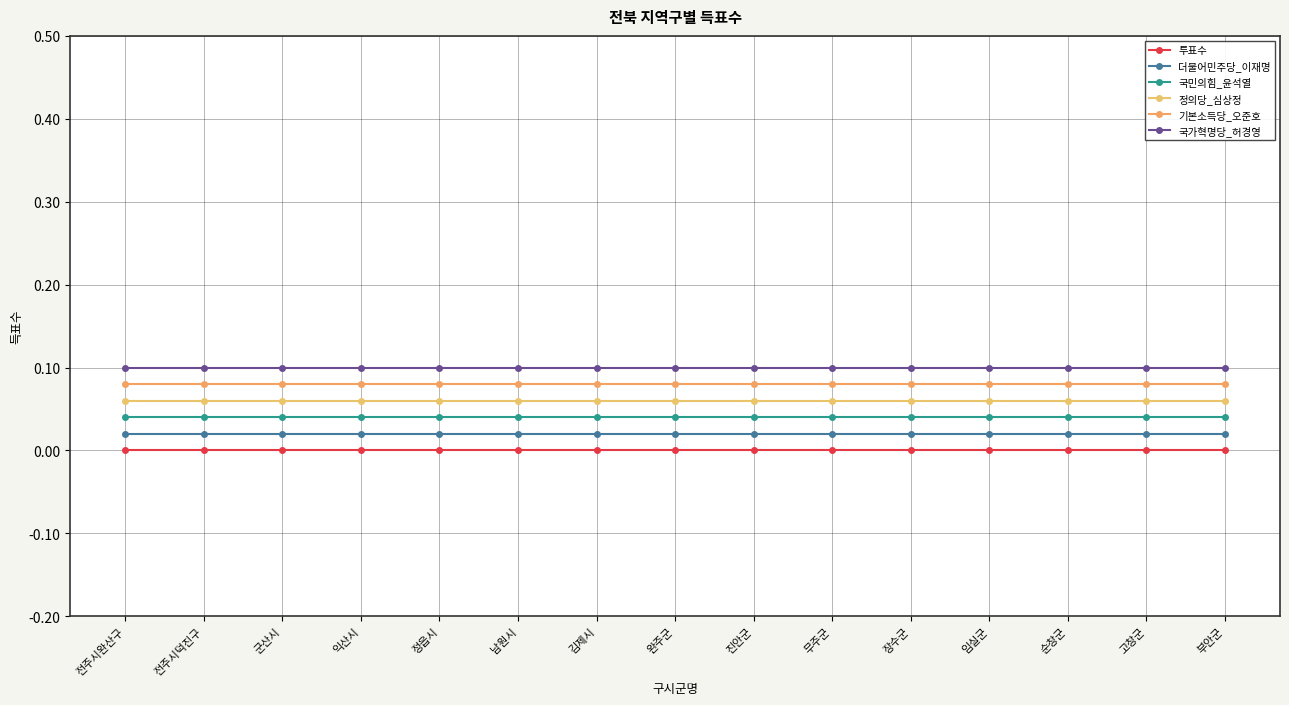

True or false: 더불어민주당_이재명 and 기본소득당_오준호 intersect in this chart.

False